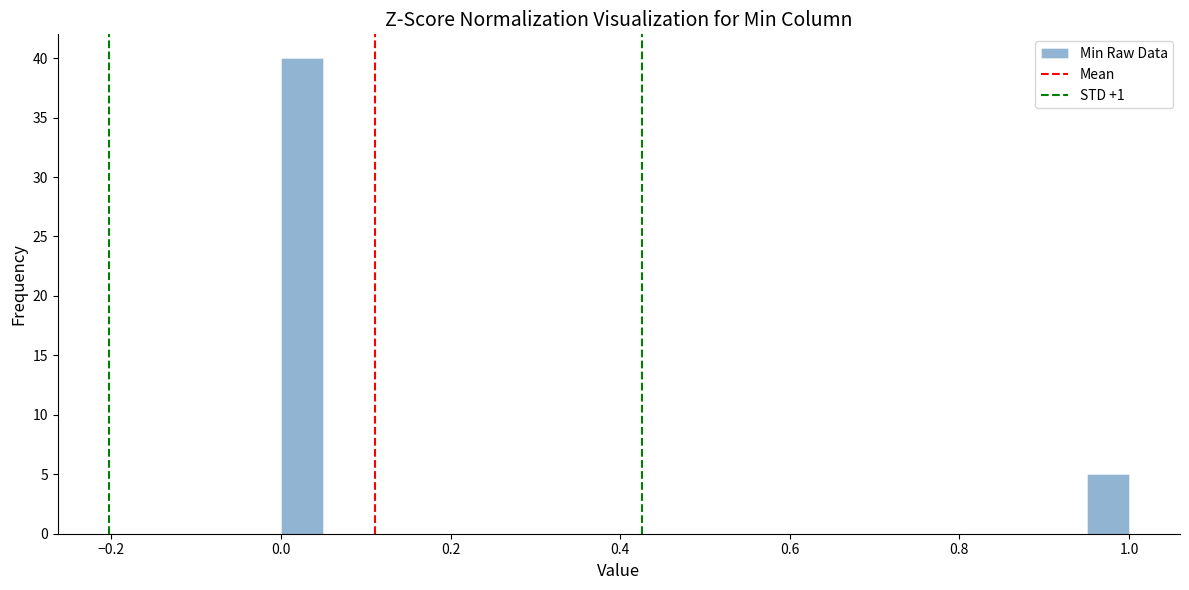

Around what value on the x-axis is the tallest bar? Give the approximate position of its centre, as read against the axis.

0.02